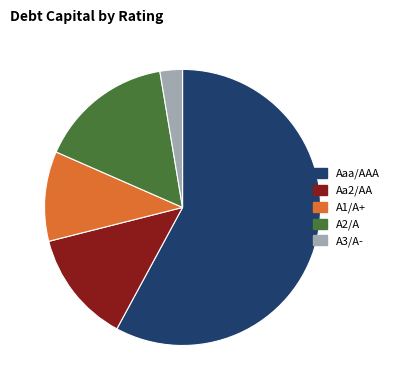

What is the majority slice?

Aaa/AAA